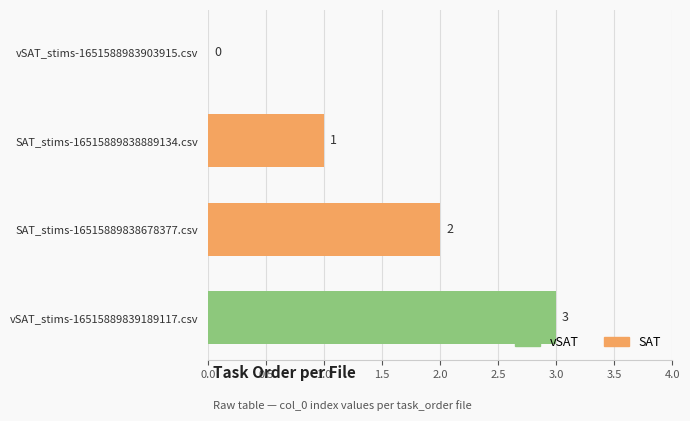

The value at vSAT_stims-16515889839189117.csv is 5. True or false?

False